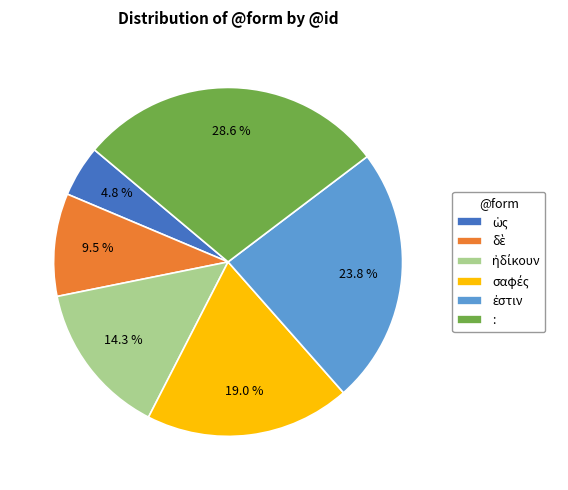

Which category has the biggest portion of the pie?

: